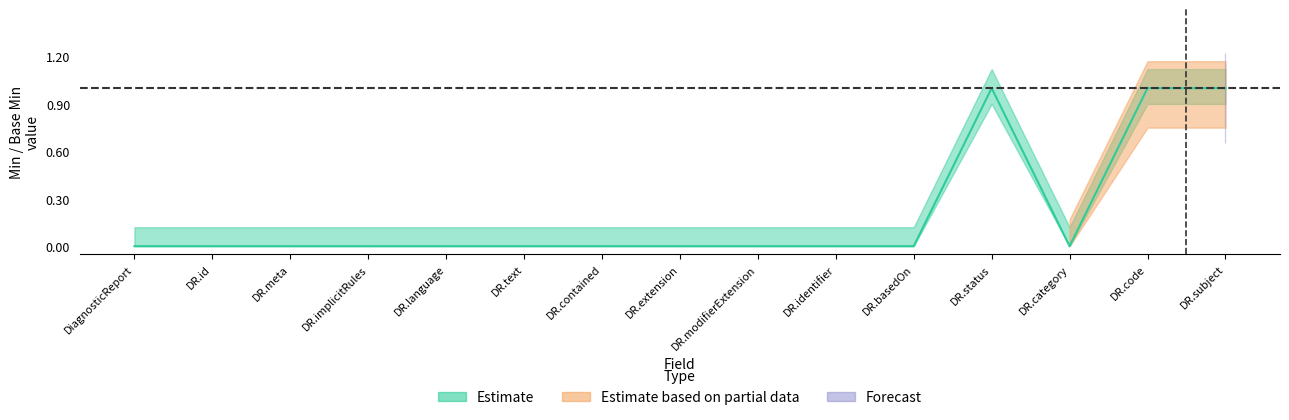

True or false: Estimate and Estimate based on partial data intersect in this chart.

False